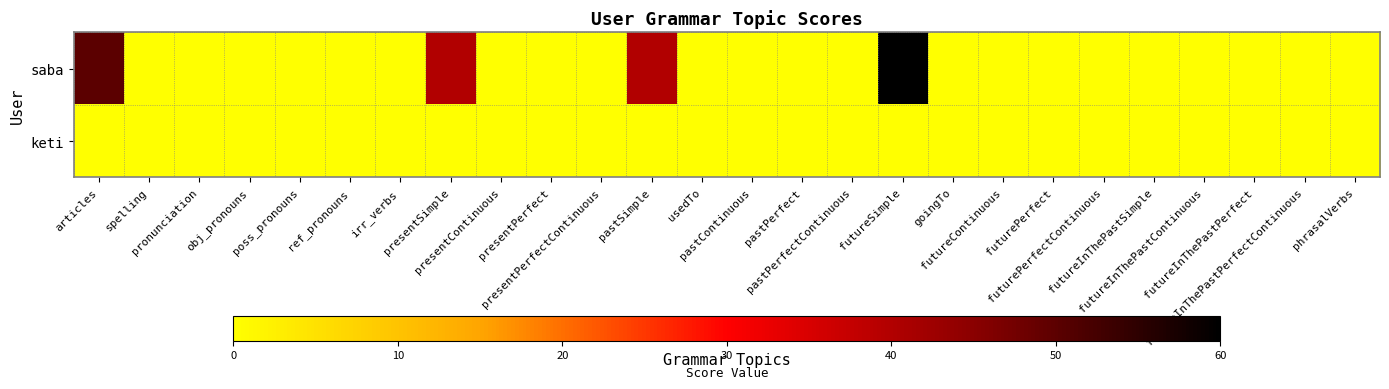

Which series has the largest range (max minus min)?

saba